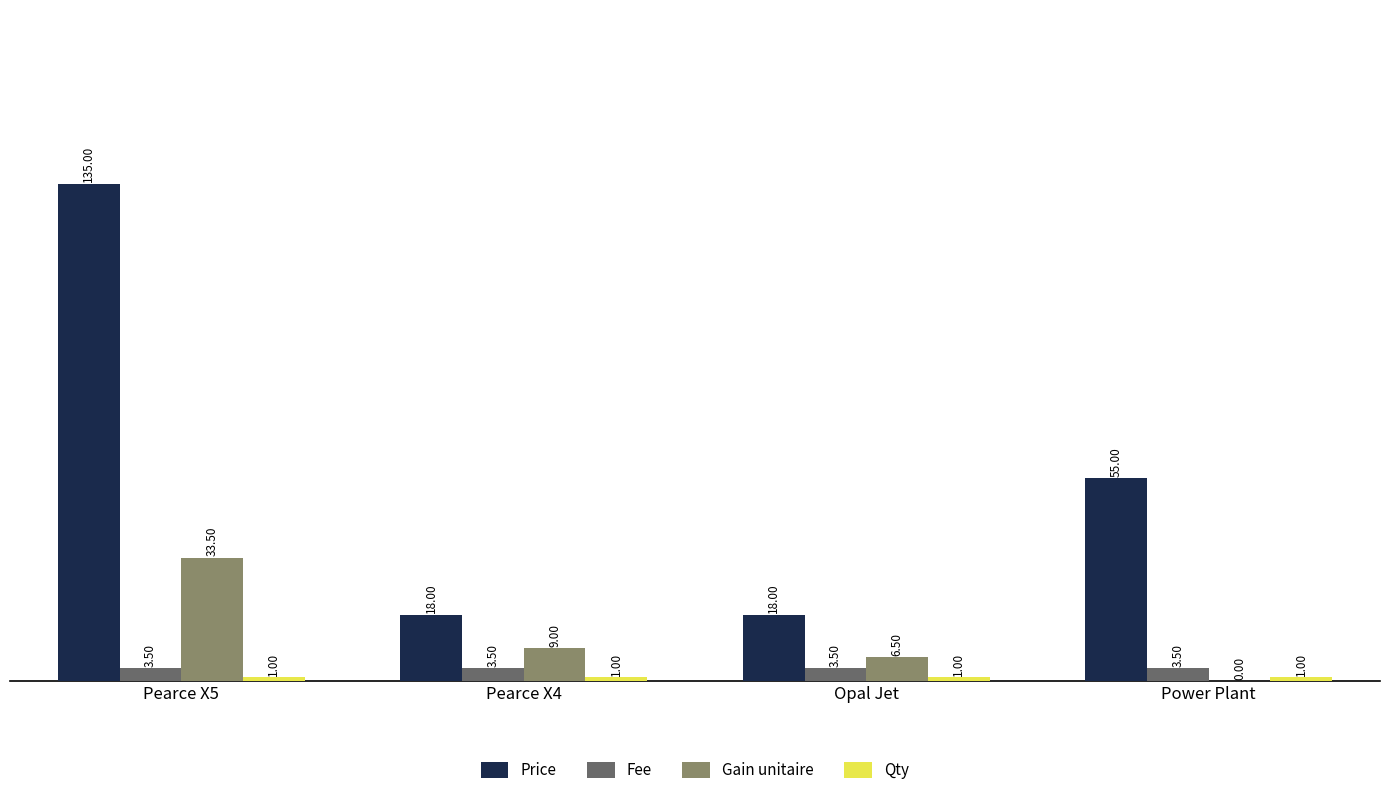

Which series changed the most between Pearce X5 and Opal Jet?

Price